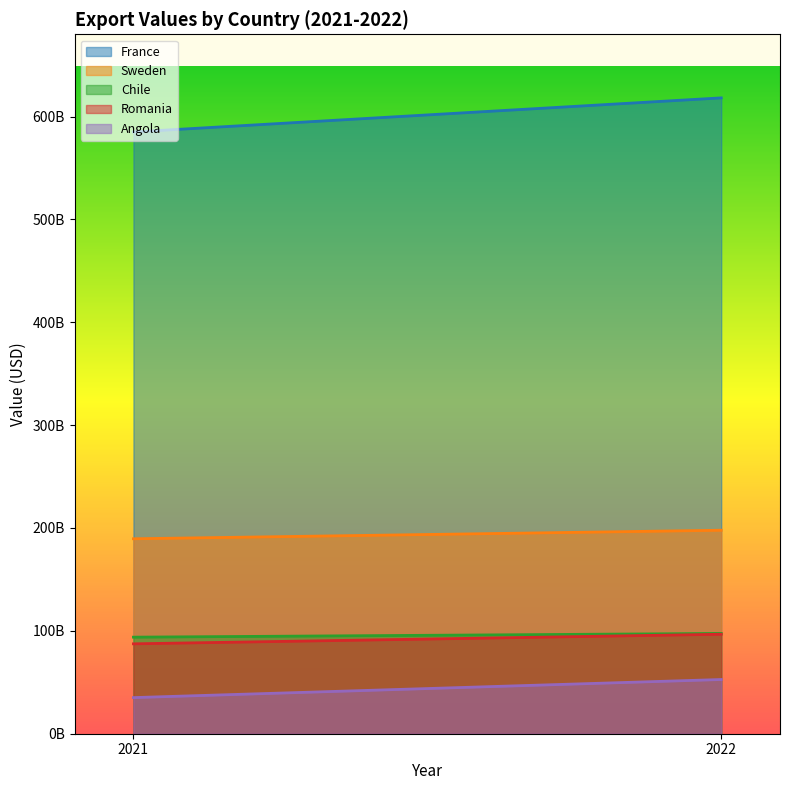

What is the total value across all series at 2022?

1062882549317